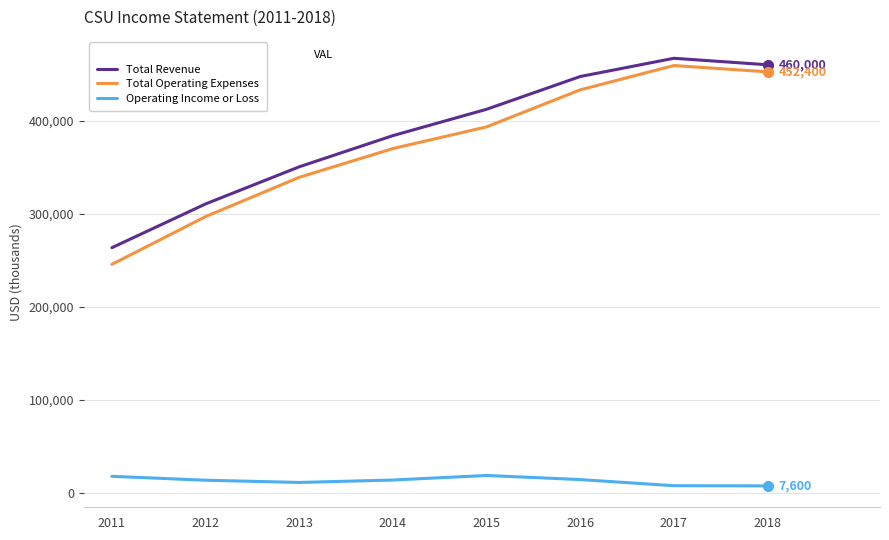

True or false: Total Operating Expenses and Operating Income or Loss cross at least once.

False